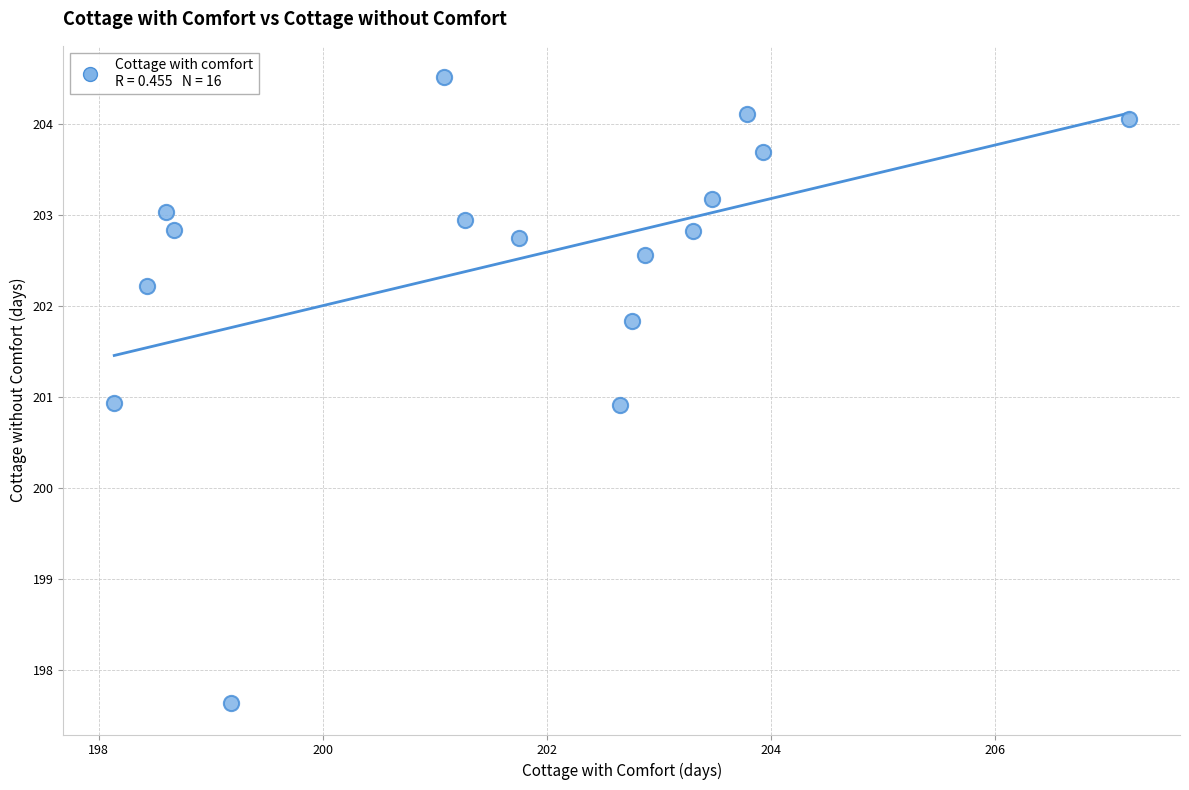

What is the range of Y values (max minus min)?

6.9